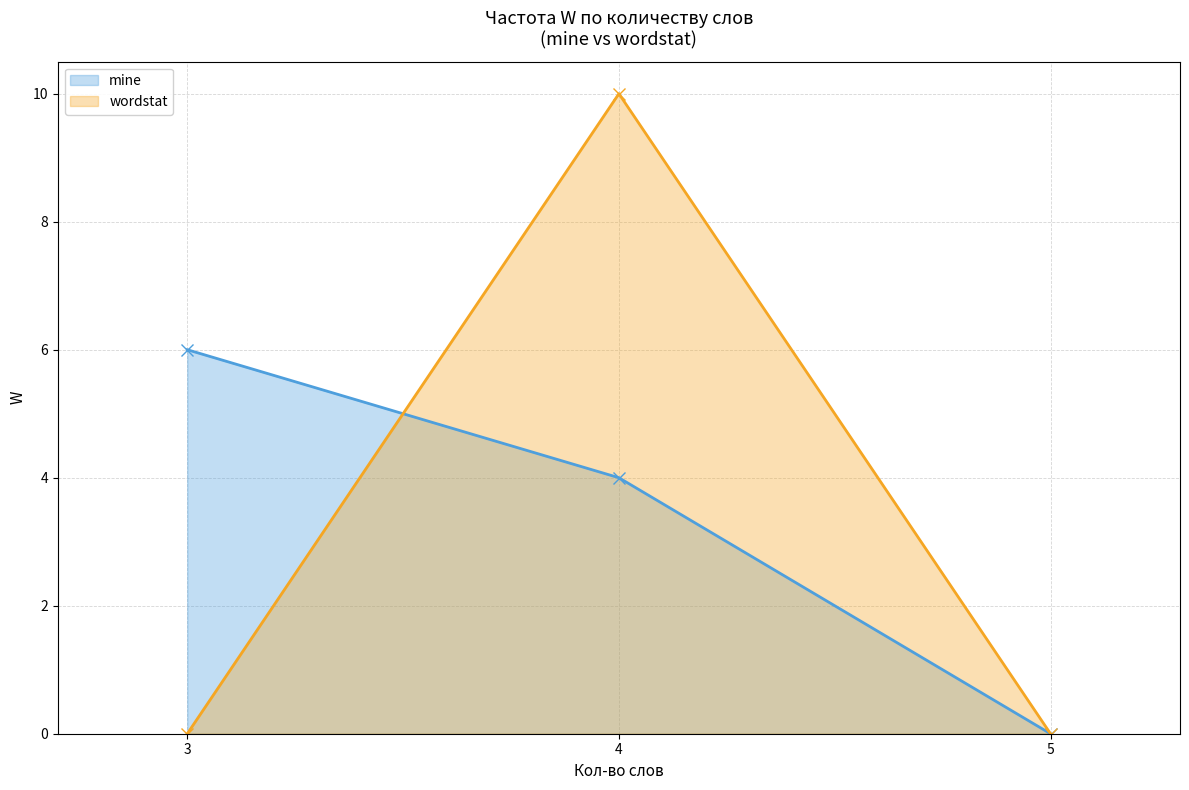

Read the mine value at 3.

6